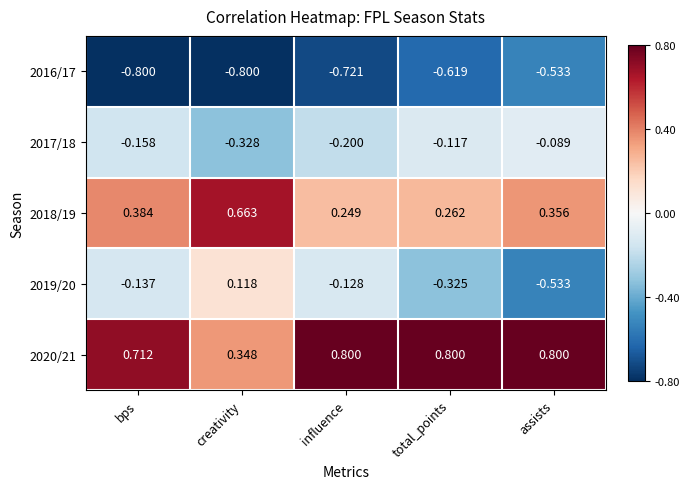

How many series are shown in this chart?

5